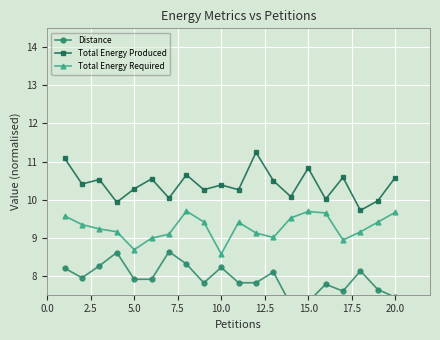

How many interior local peaks does the Total Energy Required series have?

3